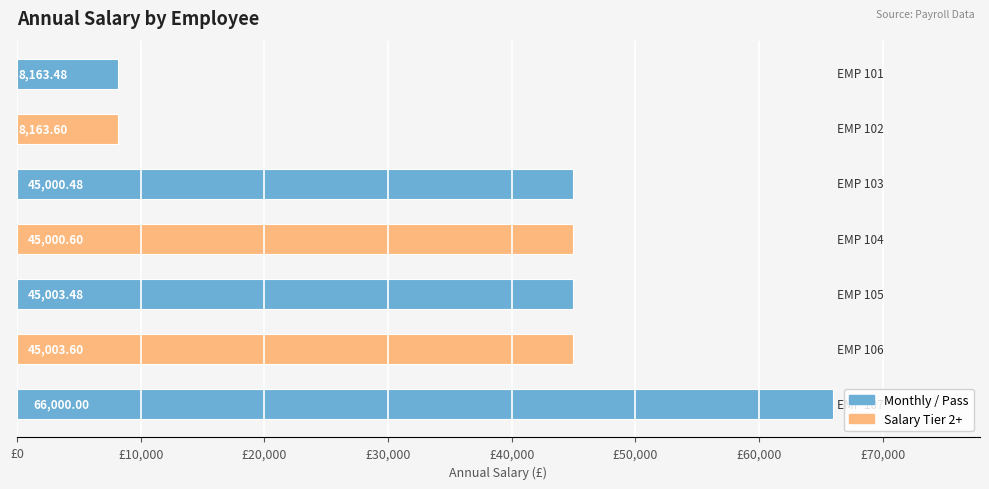

What is the sum of all values?

262335.2